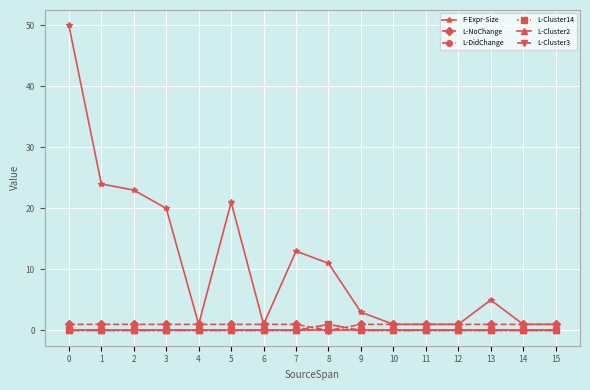

Is this an area chart (filled region under the line)?

No